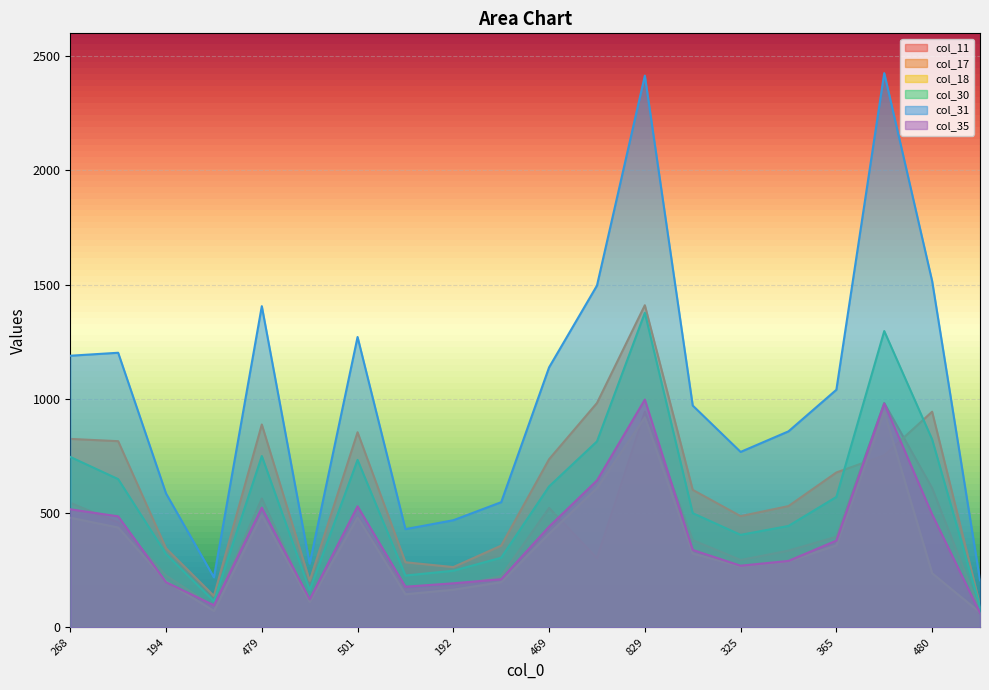

What is the minimum value for col_31?

206